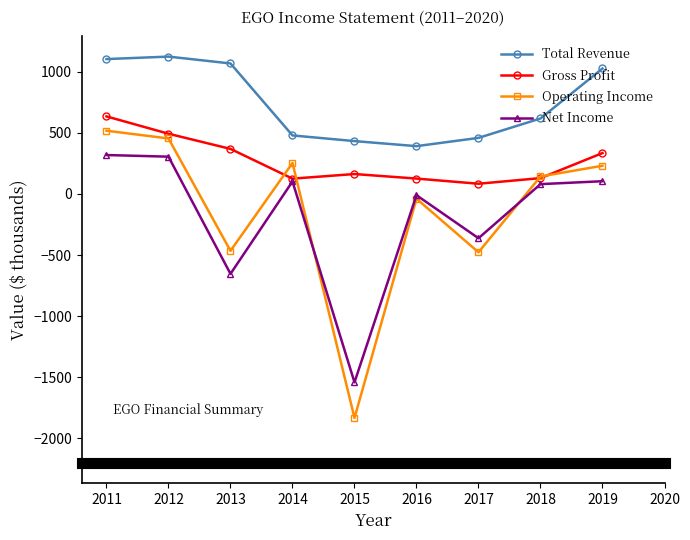

True or false: Net Income and Total Revenue cross at least once.

False